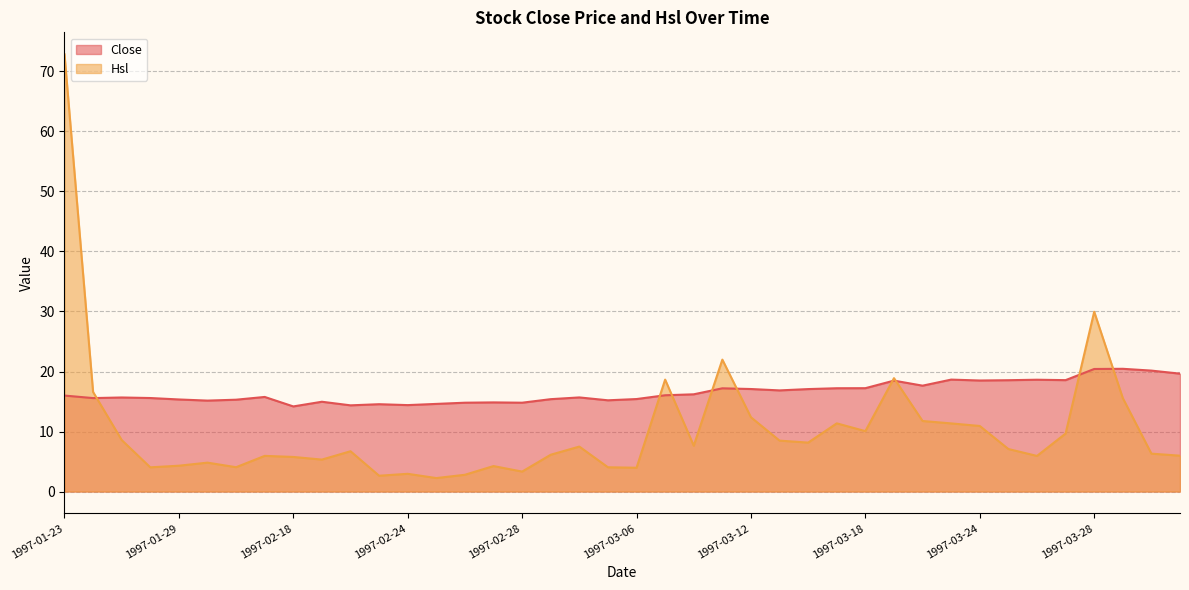

Which series has the largest range (max minus min)?

Hsl